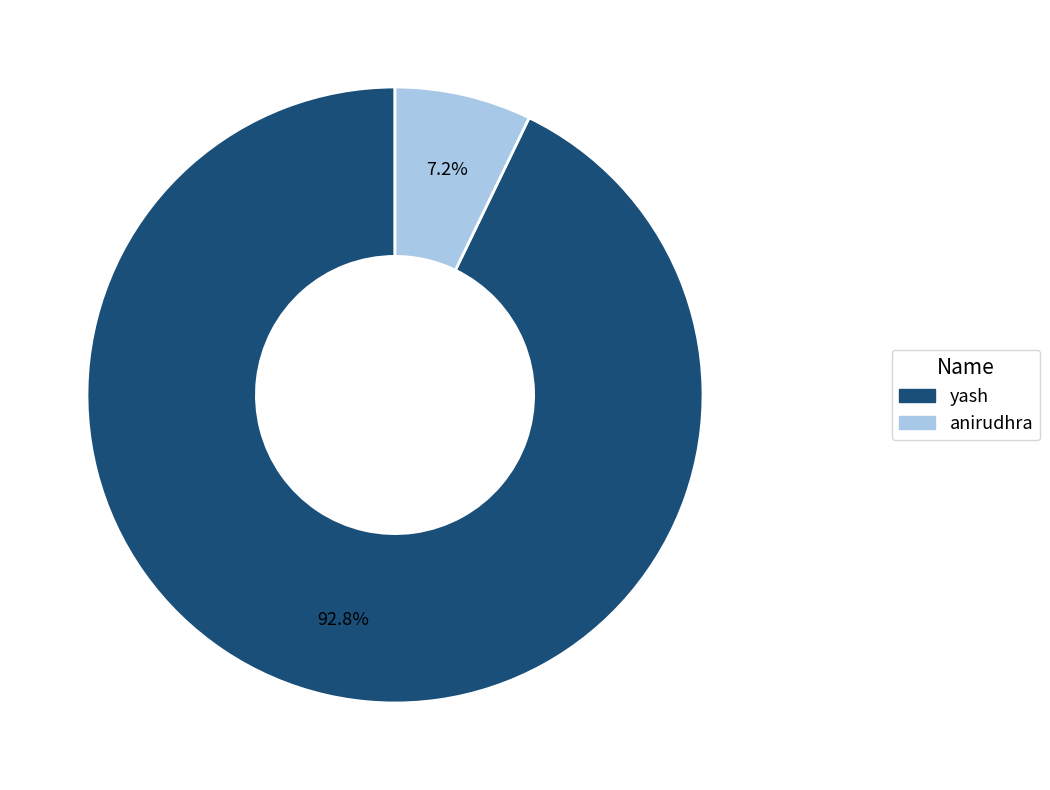

Does anirudhra account for over 50% of the chart?

No